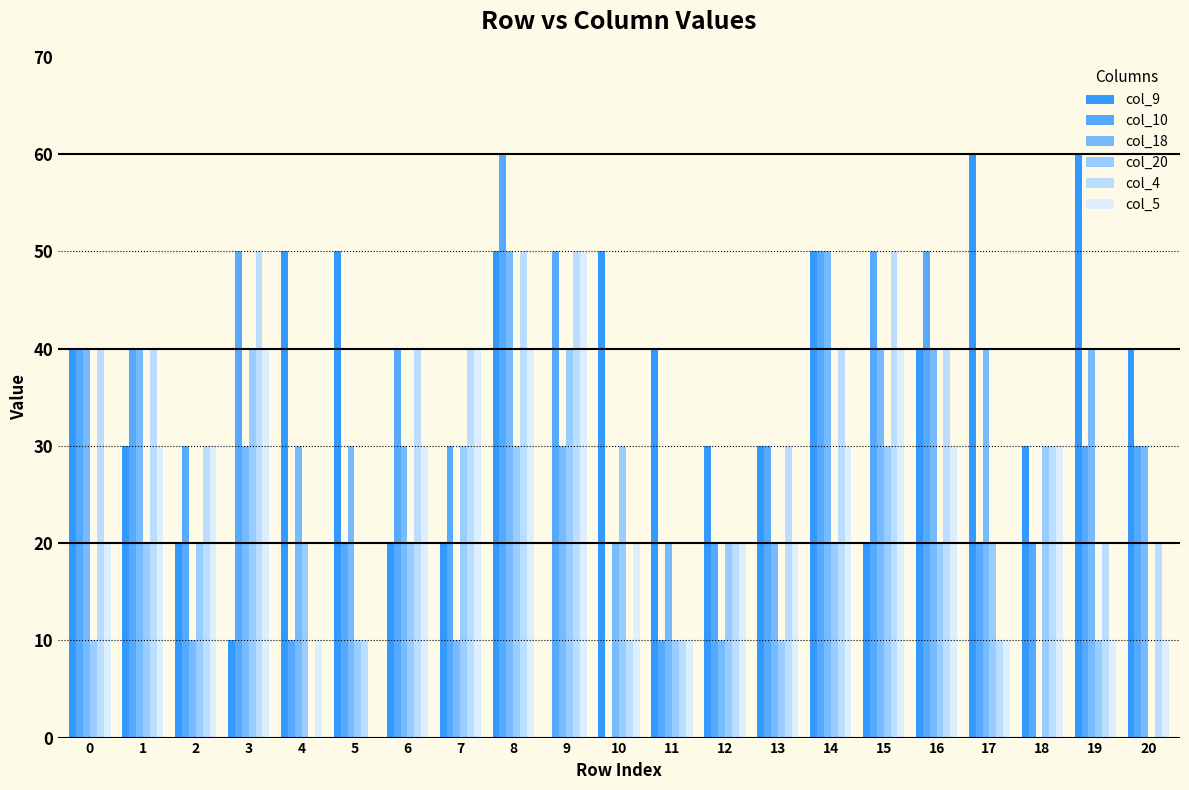

True or false: col_20 has a value of 20 at 2.

True